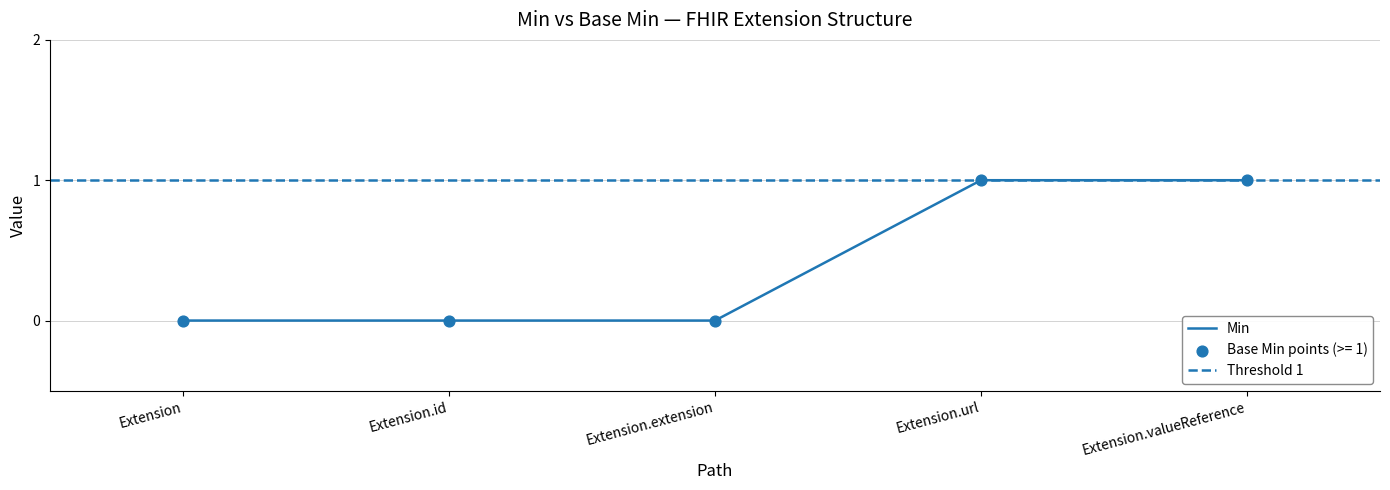

Which series has the largest total across all categories?

Min